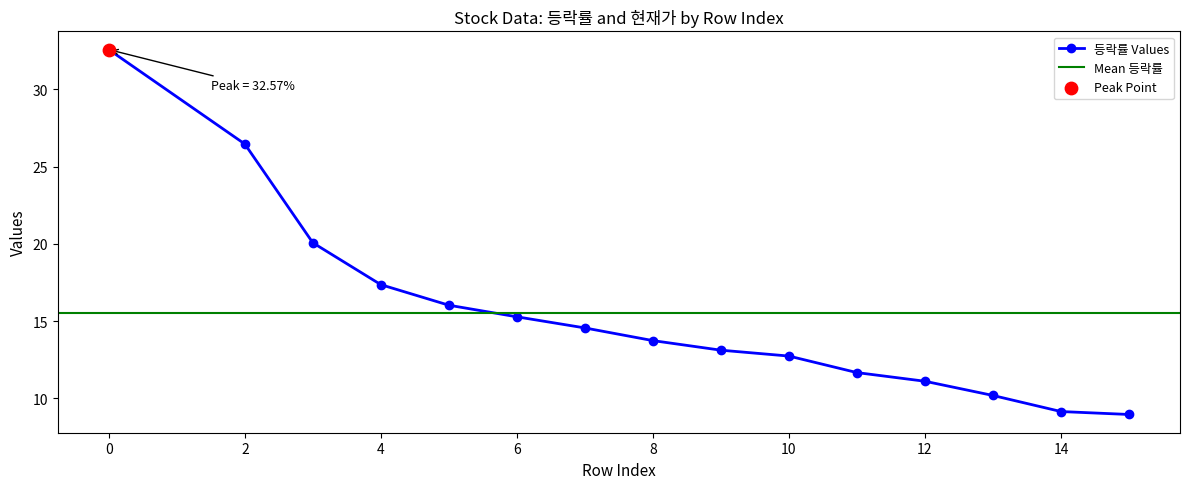

What is the change in value from 0 to 13?

-22.4